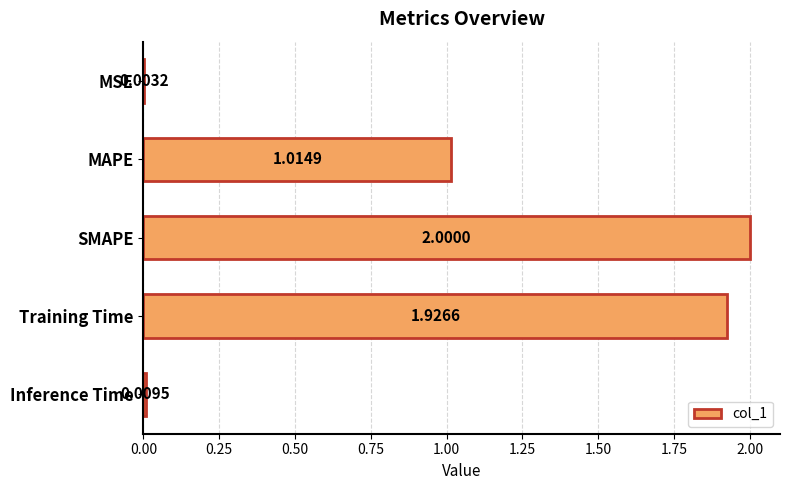

At which label is the value closest to 1?

MAPE